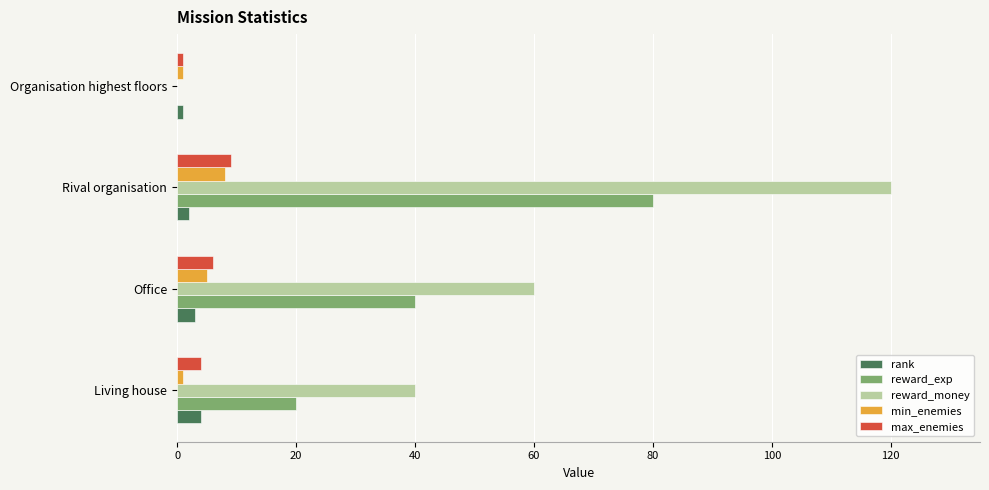

What is the highest value of the rank series?

4